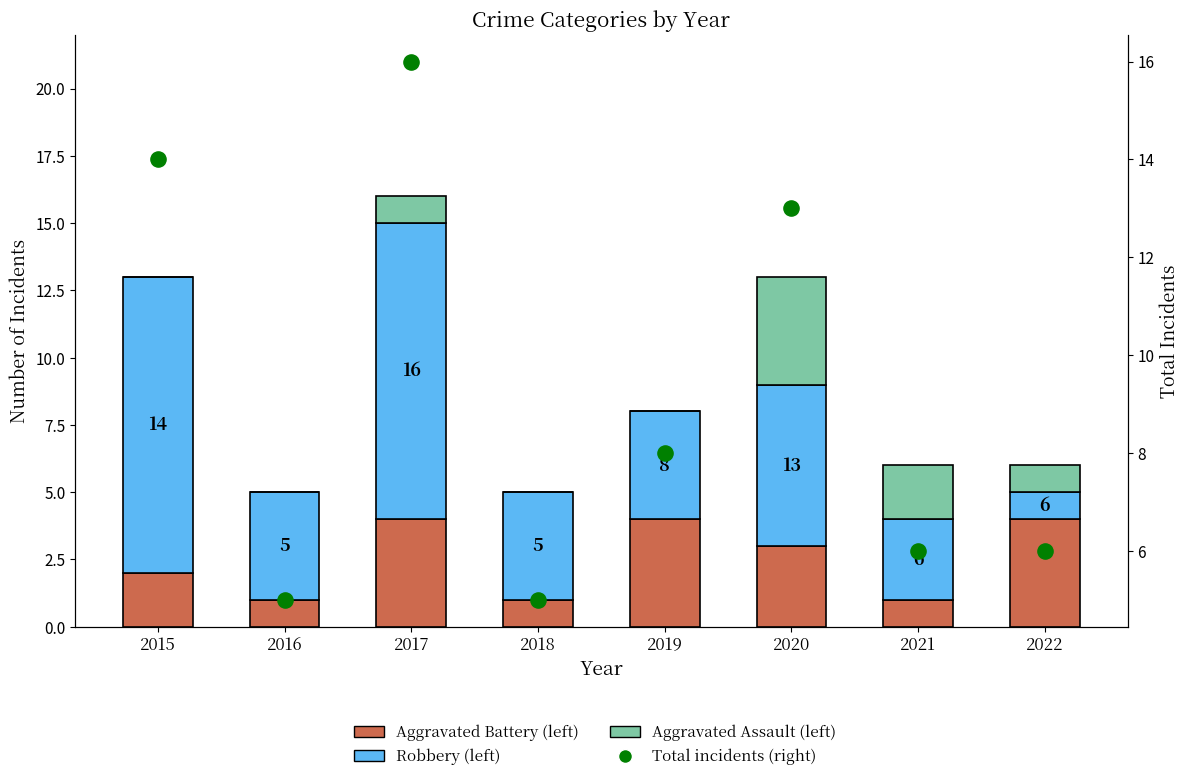

At how many categories does at least one series exceed 12?

3